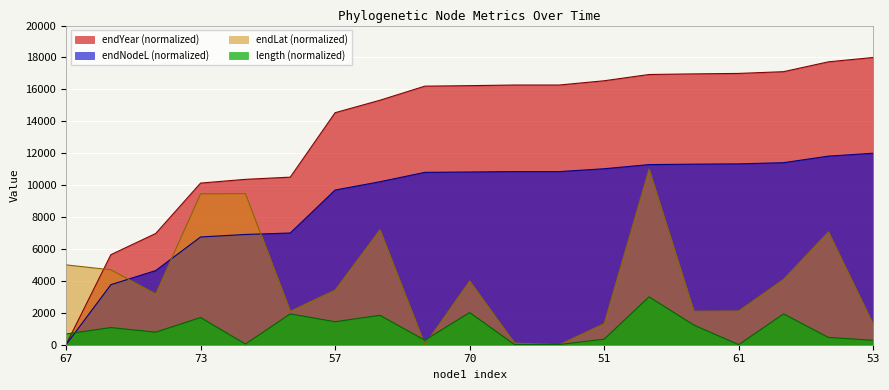

What are all the series names shown in the legend?

endYear (normalized), endNodeL (normalized), endLat (normalized), length (normalized)